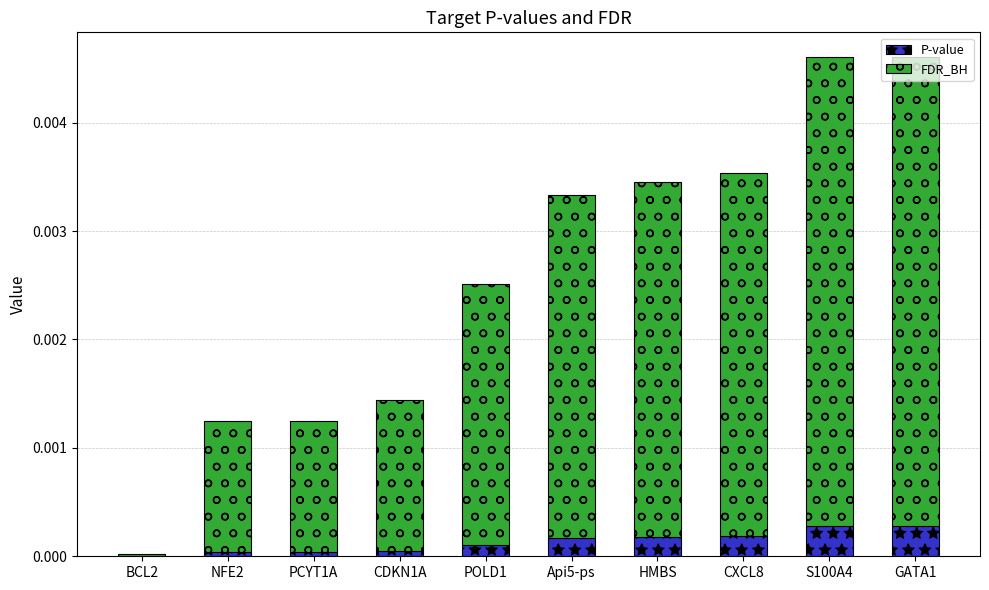

How many categories are shown in the chart?

10